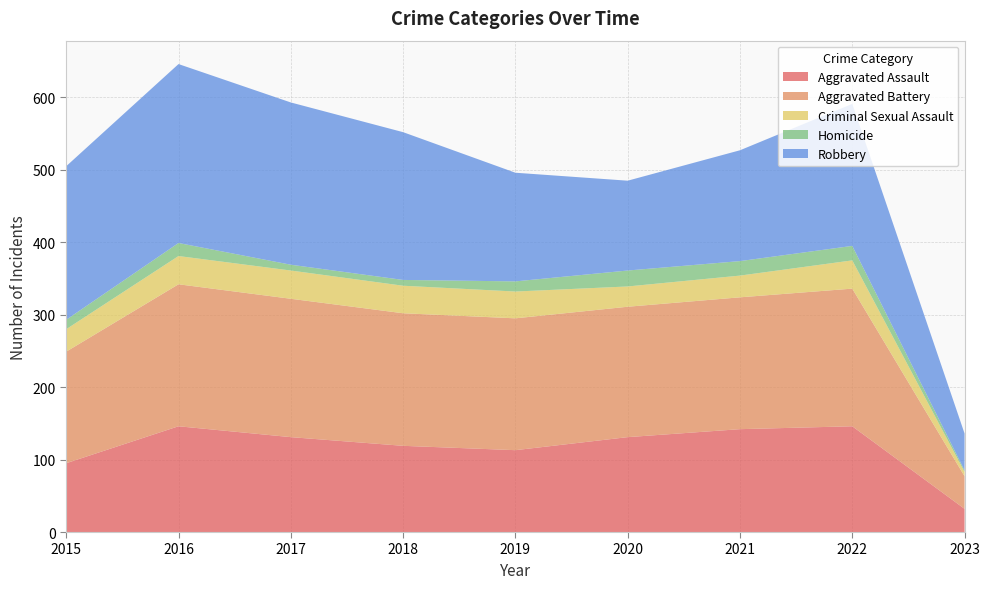

Reading left to right, transcribe all the data shown in this chart.

Aggravated Assault: 2015=95	2016=146	2017=131	2018=119	2019=113	2020=131	2021=142	2022=146	2023=32
Aggravated Battery: 2015=154	2016=196	2017=191	2018=183	2019=182	2020=180	2021=182	2022=190	2023=45
Criminal Sexual Assault: 2015=31	2016=39	2017=39	2018=38	2019=37	2020=28	2021=30	2022=39	2023=6
Homicide: 2015=13	2016=18	2017=8	2018=8	2019=14	2020=22	2021=20	2022=20	2023=2
Robbery: 2015=212	2016=247	2017=224	2018=204	2019=150	2020=124	2021=153	2022=196	2023=51